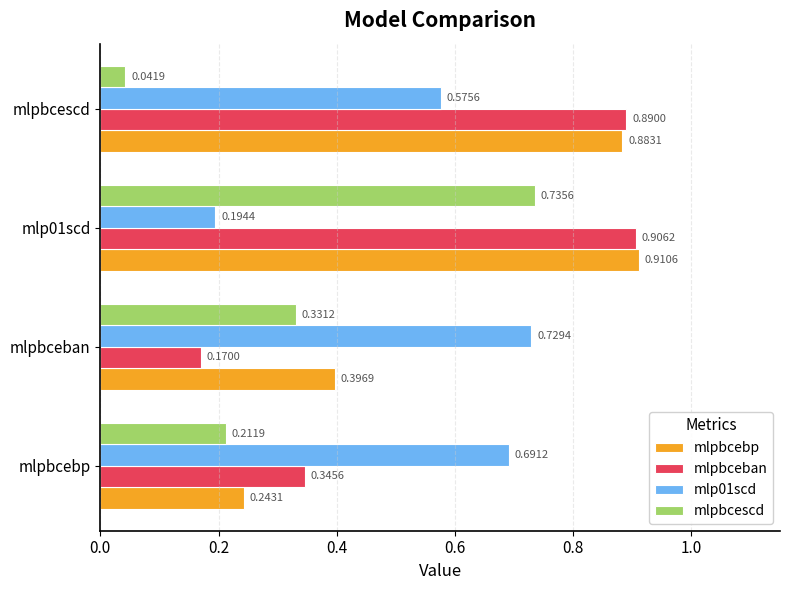

At which label does mlp01scd reach its peak?

mlpbceban